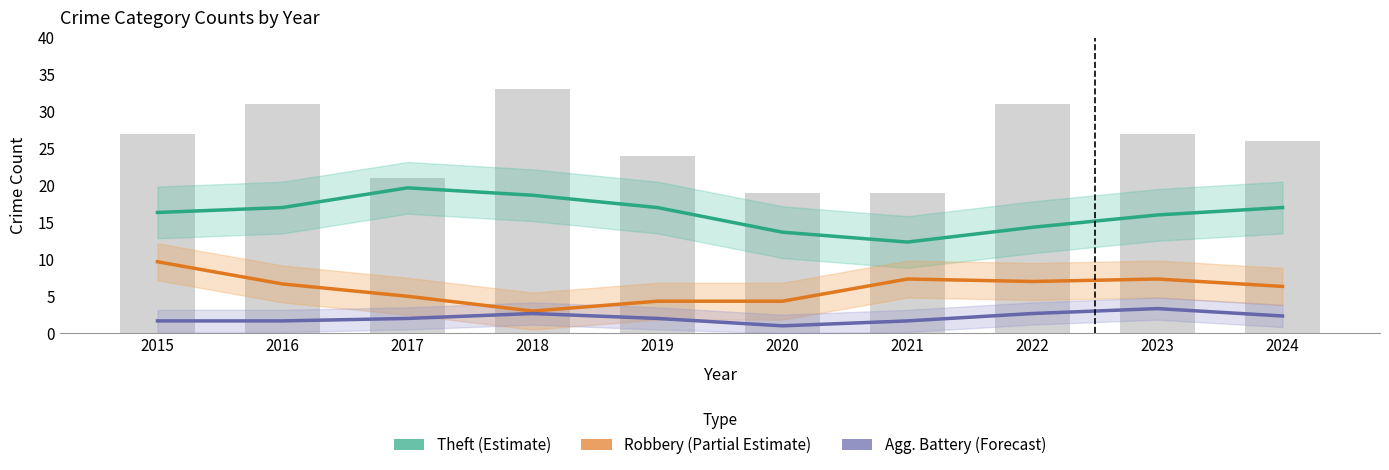

The Theft (Estimate) series shows 6.2 at 2020. True or false?

False